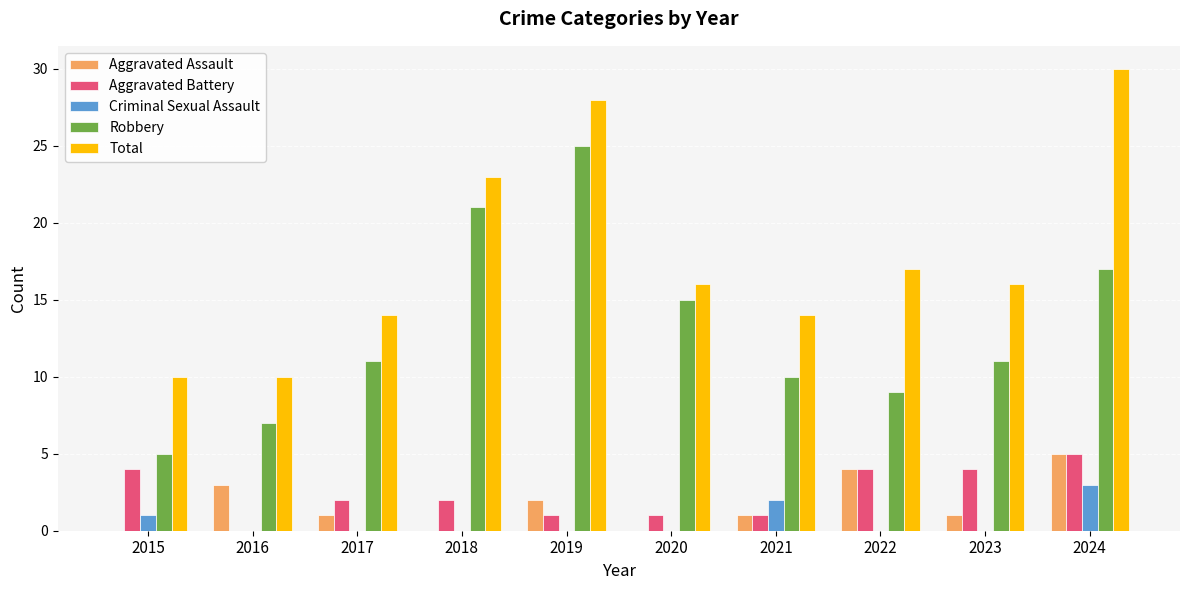

How many groups of bars are there?

10